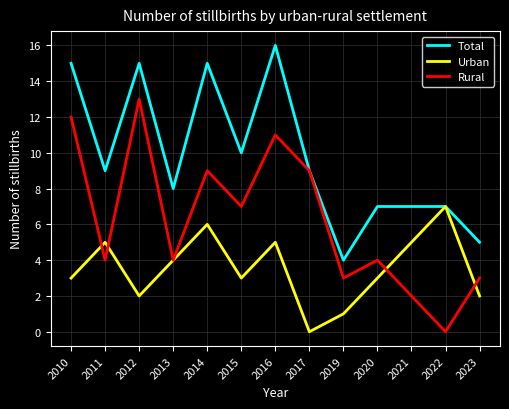

Reading left to right, extract all data points from this chart.

Total: 15	9	15	8	15	10	16	9	4	7	7	7	5
Urban: 3	5	2	4	6	3	5	0	1	3	5	7	2
Rural: 12	4	13	4	9	7	11	9	3	4	2	0	3